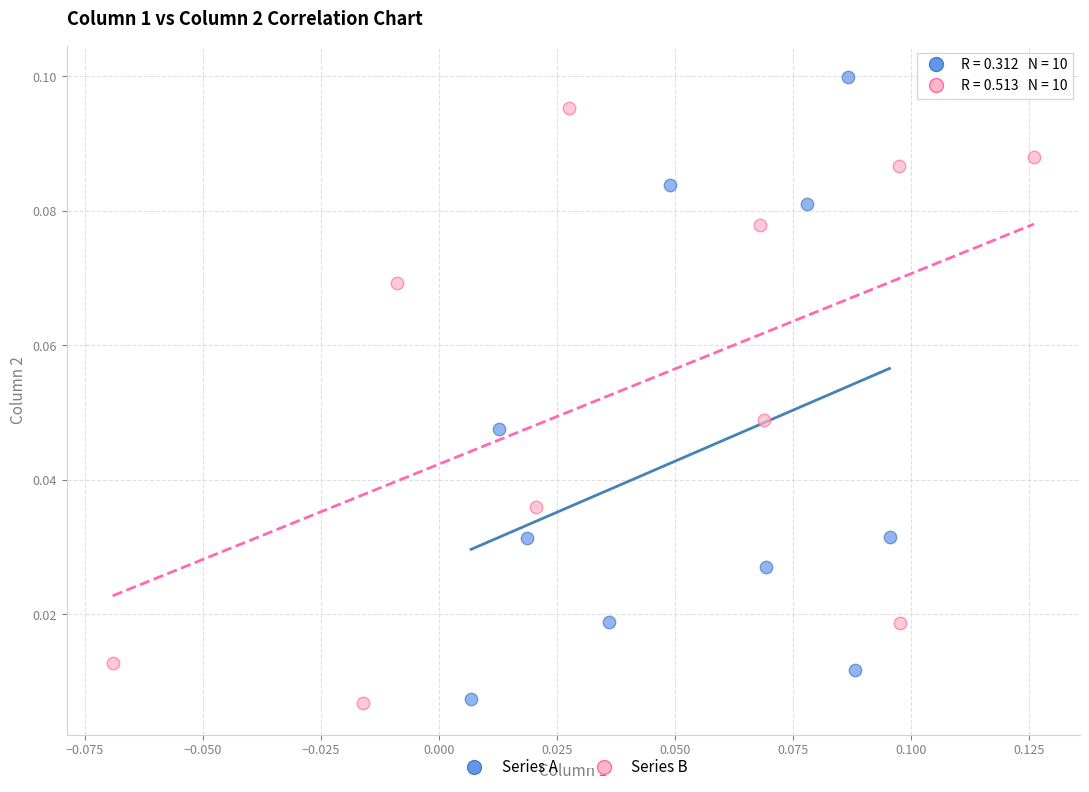

What are all the series names shown in the legend?

Series A, Series B